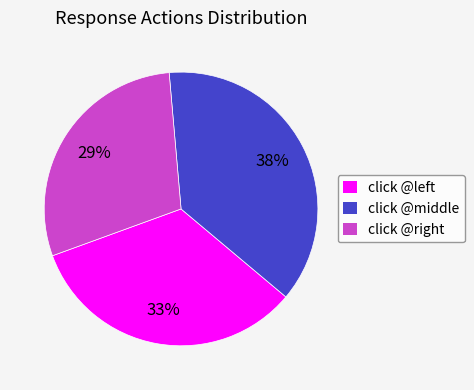

Rank the categories by value from lowest to highest.

click @right, click @left, click @middle